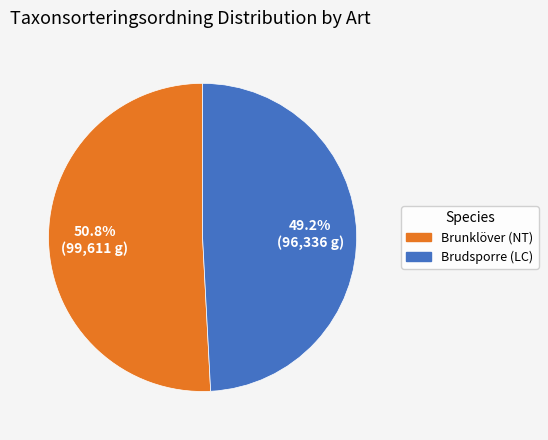

Rank the categories by value from lowest to highest.

Brudsporre (LC), Brunklöver (NT)